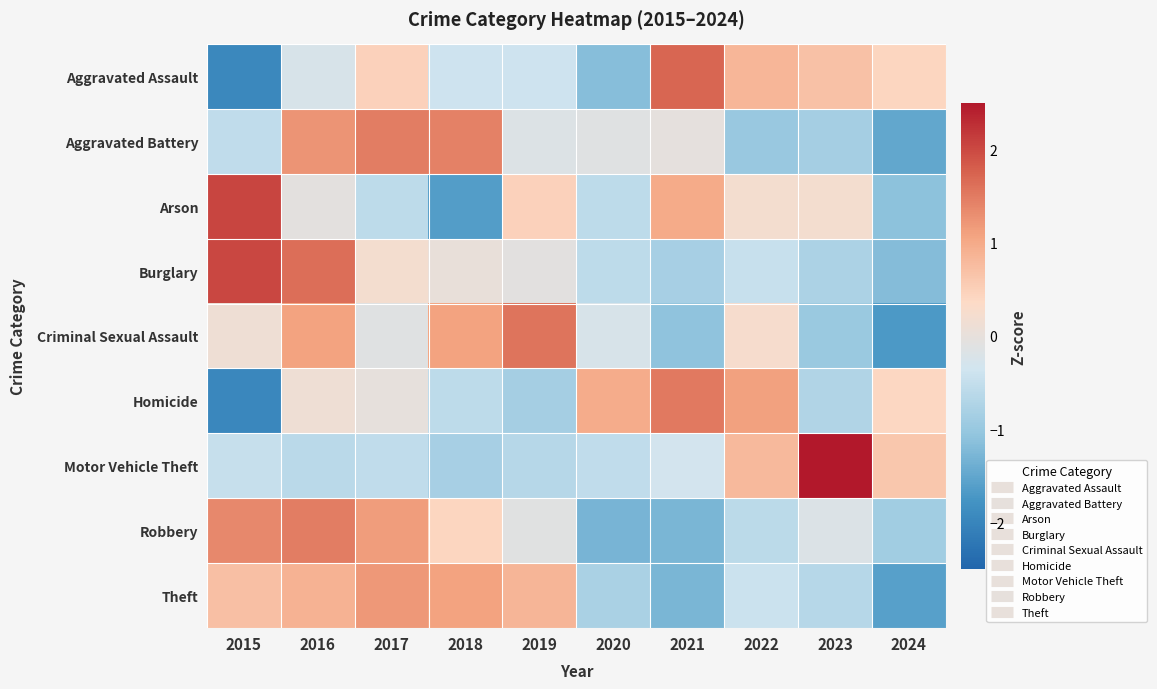

What is the spread (max minus min) of values at 2019?

2.4